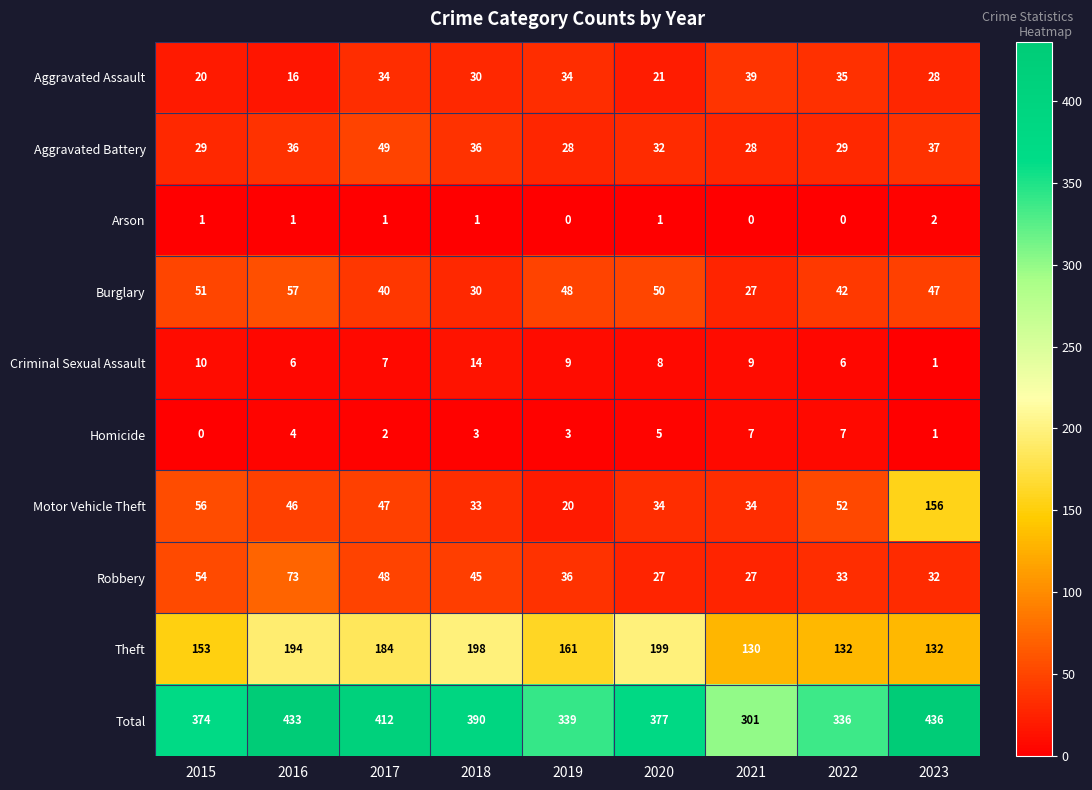

What is the average value of the Aggravated Battery series?

34